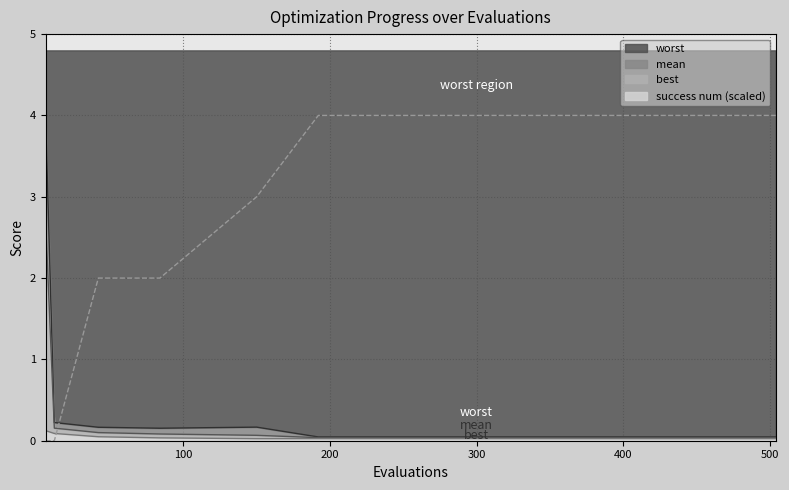

What is the value of the best point at the 2nd from the left?

0.1